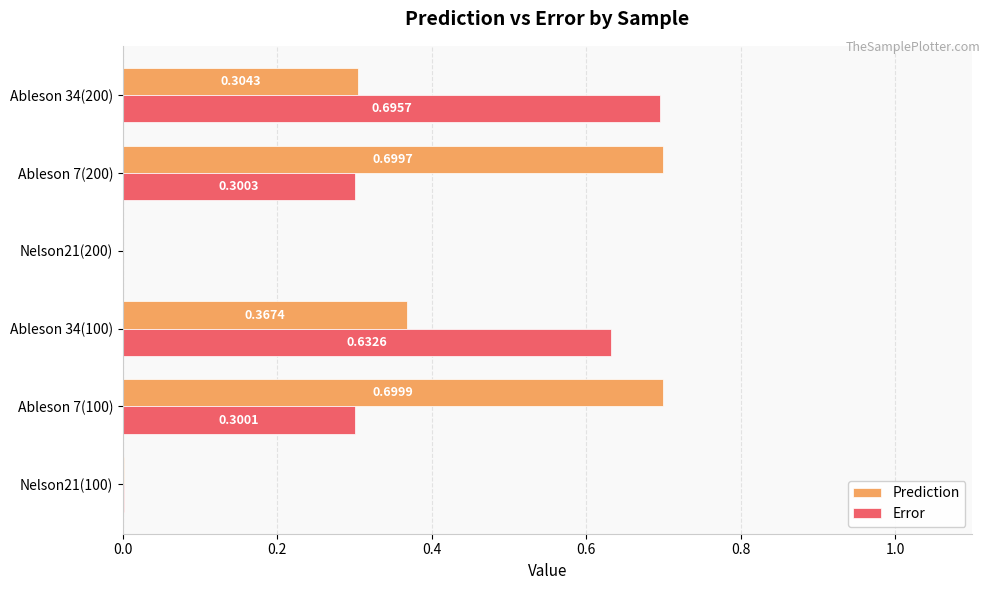

Is the value of Prediction at Ableson 7(100) greater than the value of Error at Ableson 7(100)?

Yes